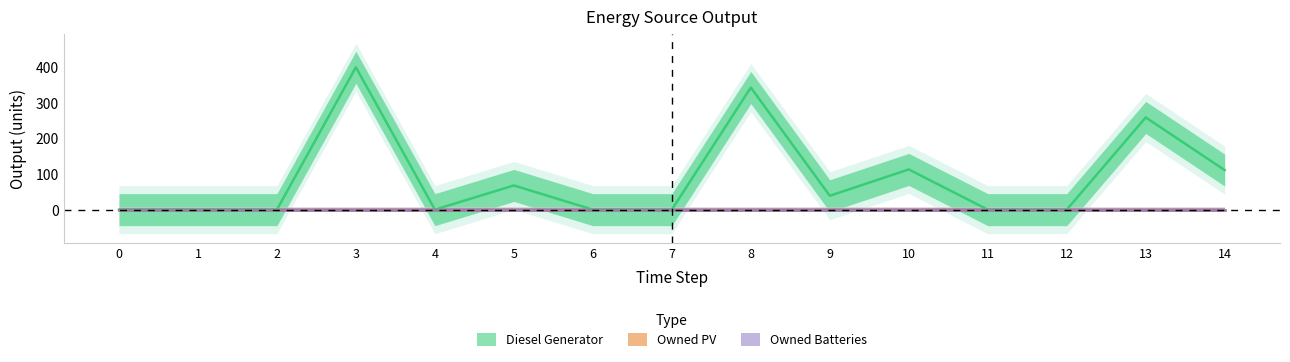

True or false: Owned PV and Owned Batteries intersect in this chart.

False